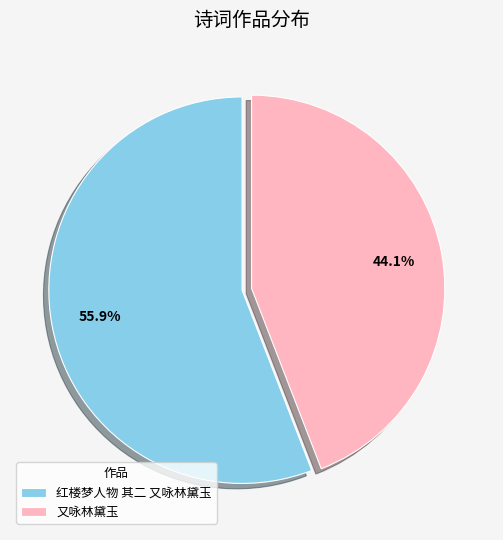

Between 红楼梦人物 其二 又咏林黛玉 and 又咏林黛玉, which is larger?

红楼梦人物 其二 又咏林黛玉